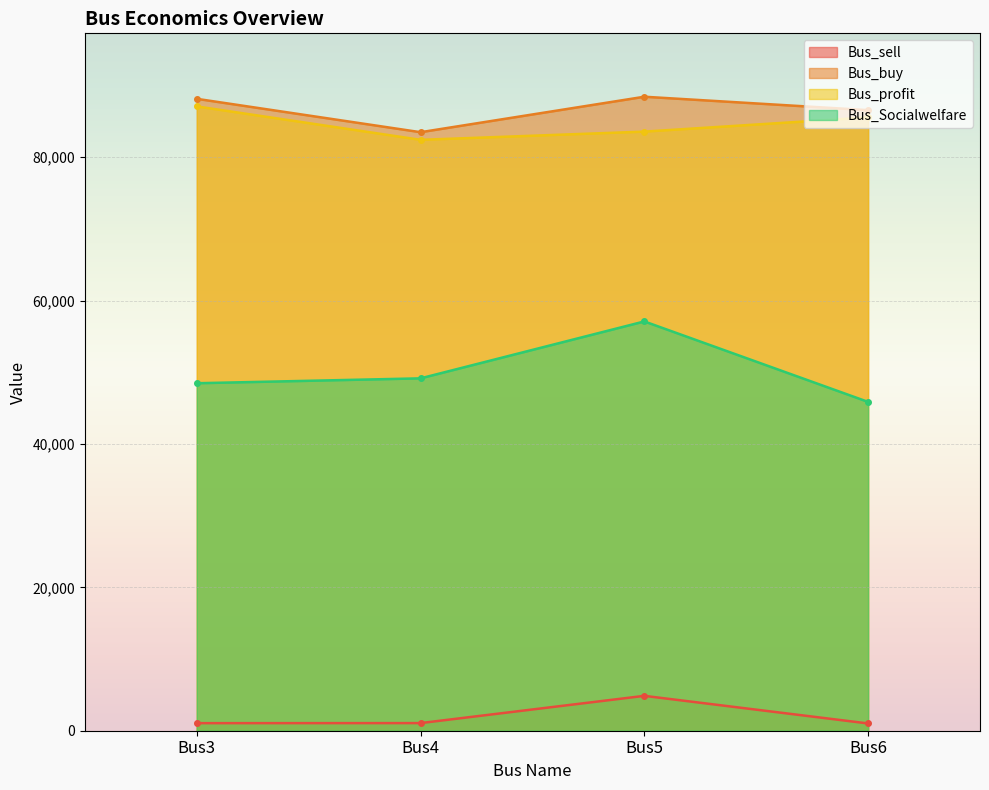

How many interior local valleys does the Bus_buy series have?

1